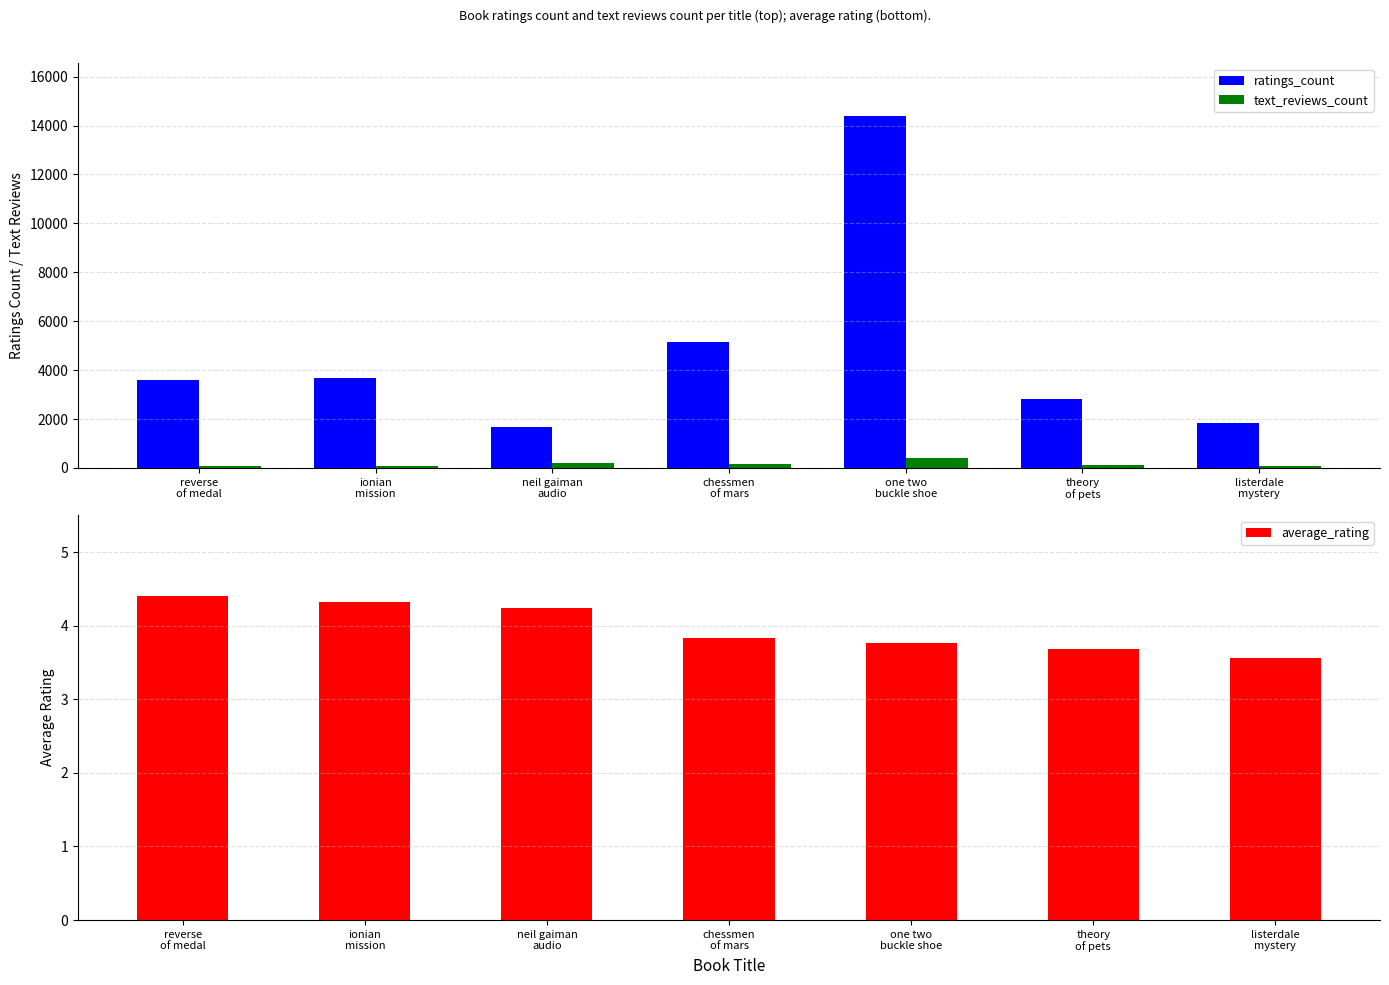

At how many categories does at least one series exceed 453?

7